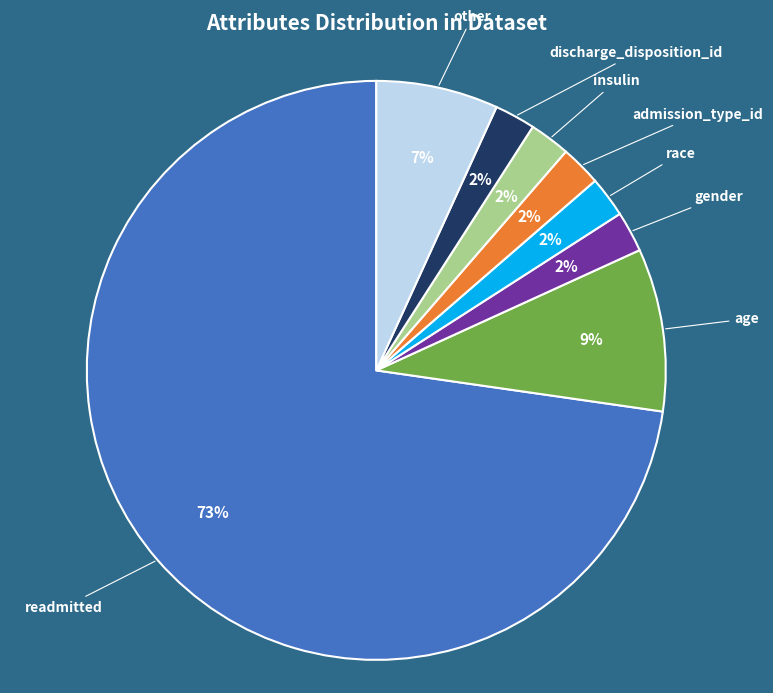

Which category has the biggest portion of the pie?

readmitted